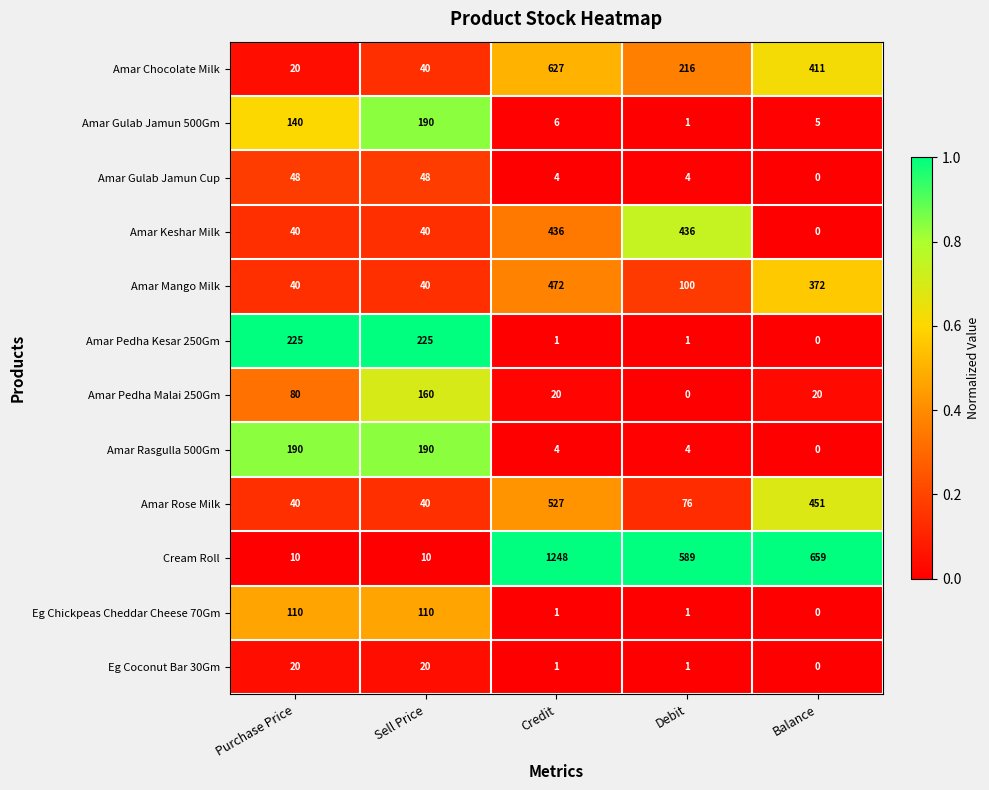

What is the difference between the second highest and second lowest values in the Amar Pedha Kesar 250Gm series?

224